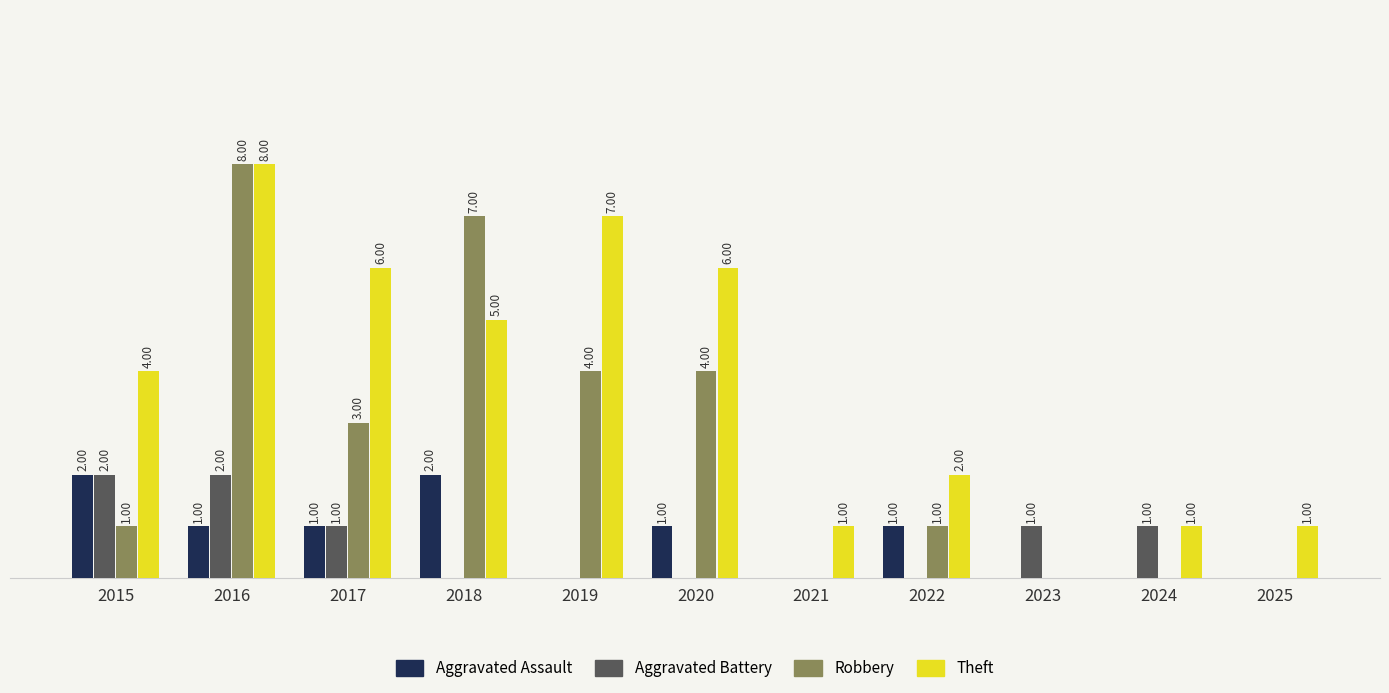

Which series has the largest total across all categories?

Theft